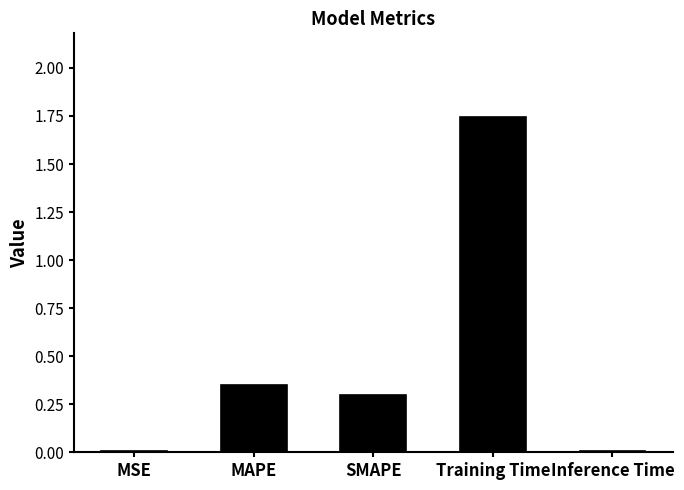

Which has a higher value, SMAPE or Inference Time?

SMAPE